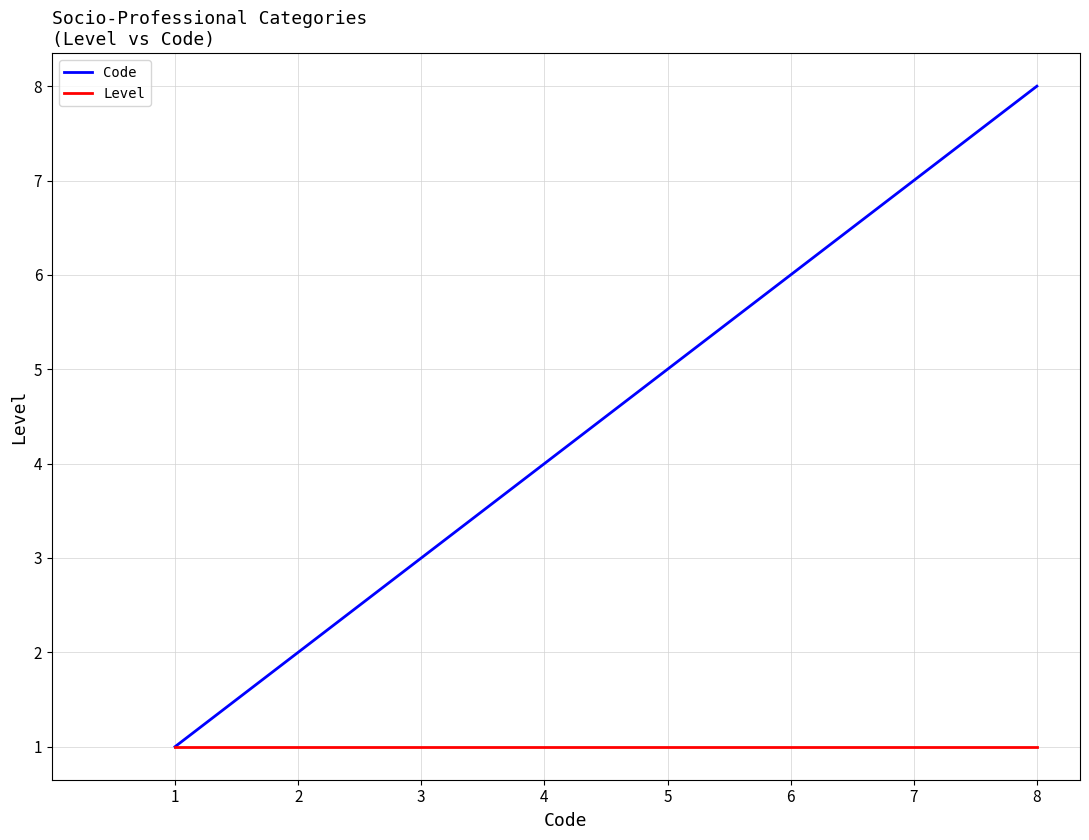

How many lines are shown in the chart?

2